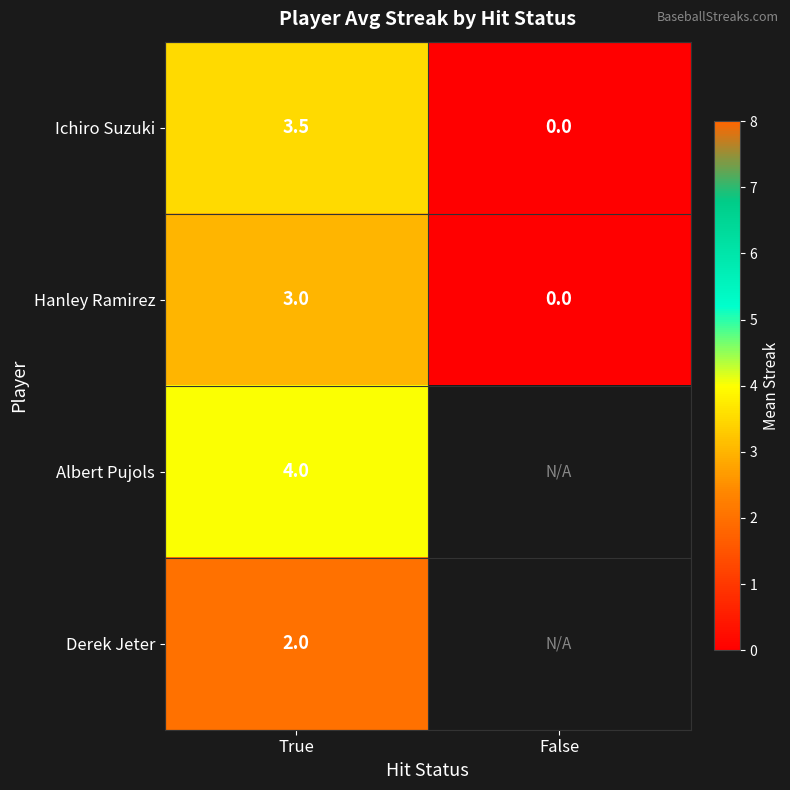

At True, list the series in order from smallest to largest.

Derek Jeter, Hanley Ramirez, Ichiro Suzuki, Albert Pujols